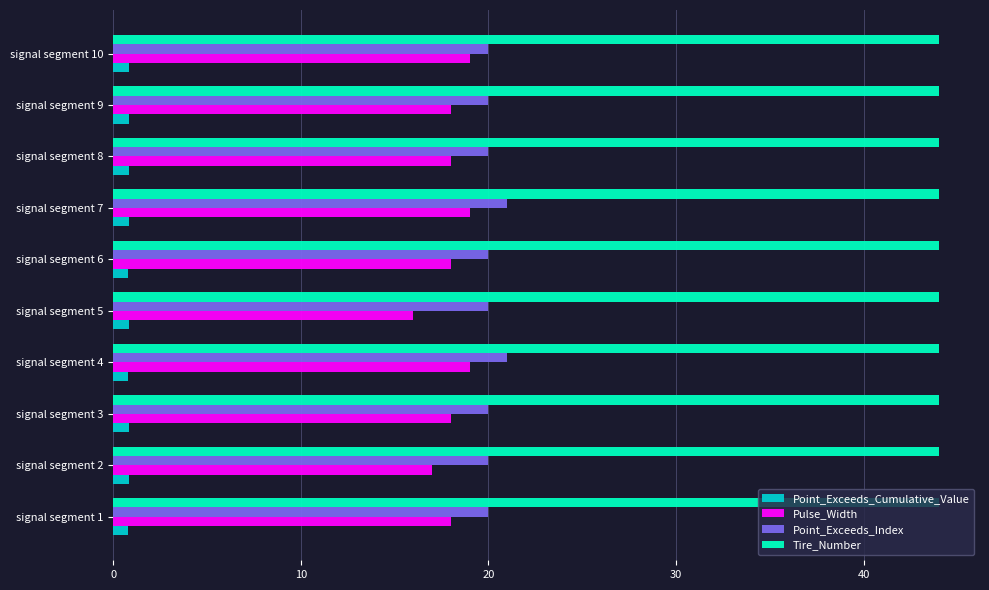

What is the highest value of the Tire_Number series?

44.0